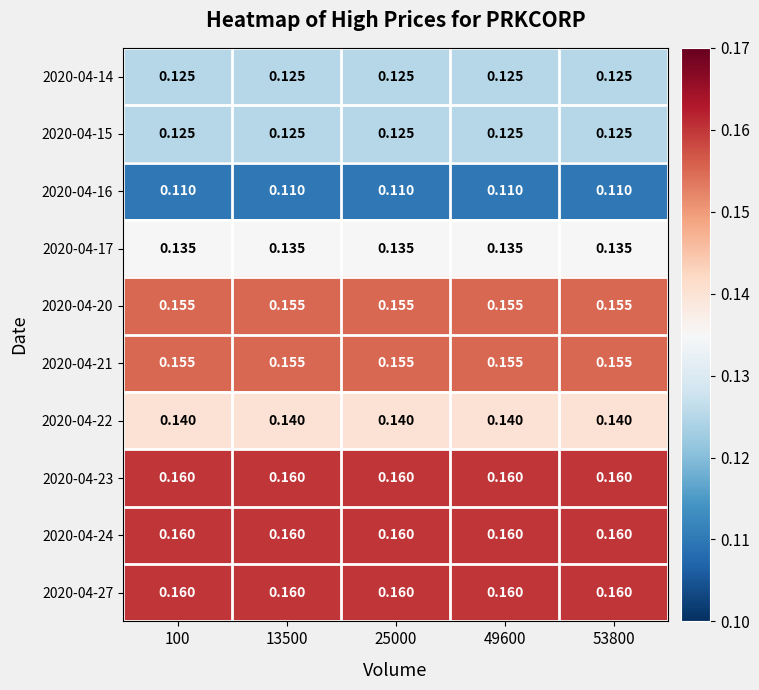

Is the value of 2020-04-21 at 25000 greater than the value of 2020-04-17 at 53800?

Yes